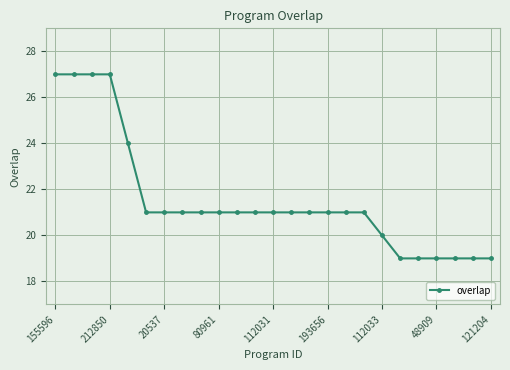

What is the difference between the maximum and minimum values?

8